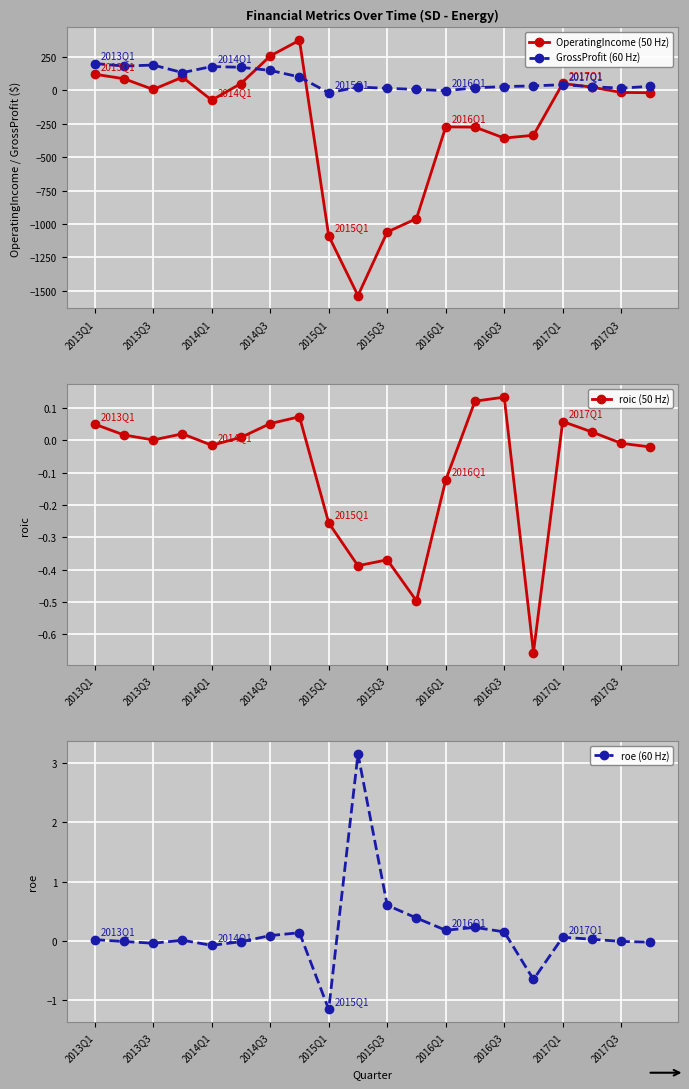

What is the total value across all series at 15?

-304.7